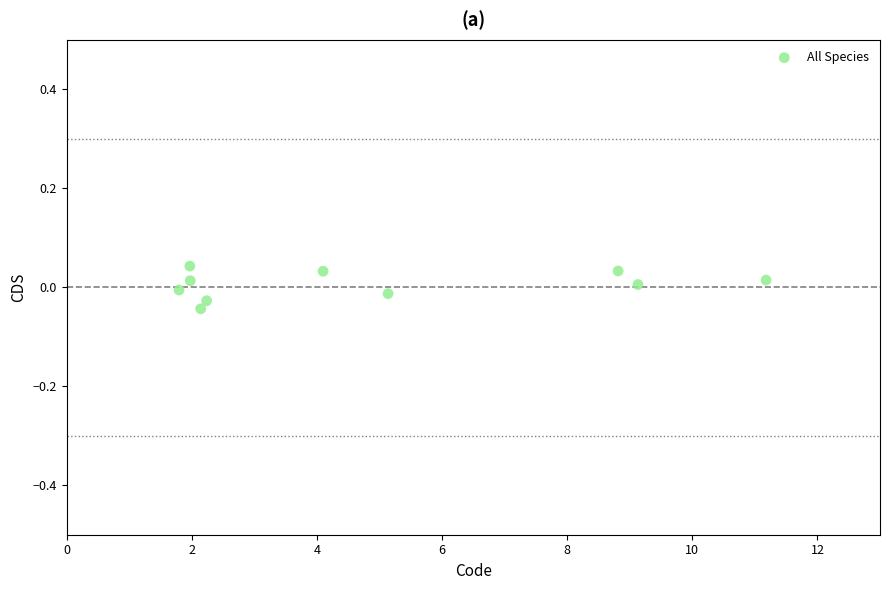

What is the range of X values (max minus min)?

9.4